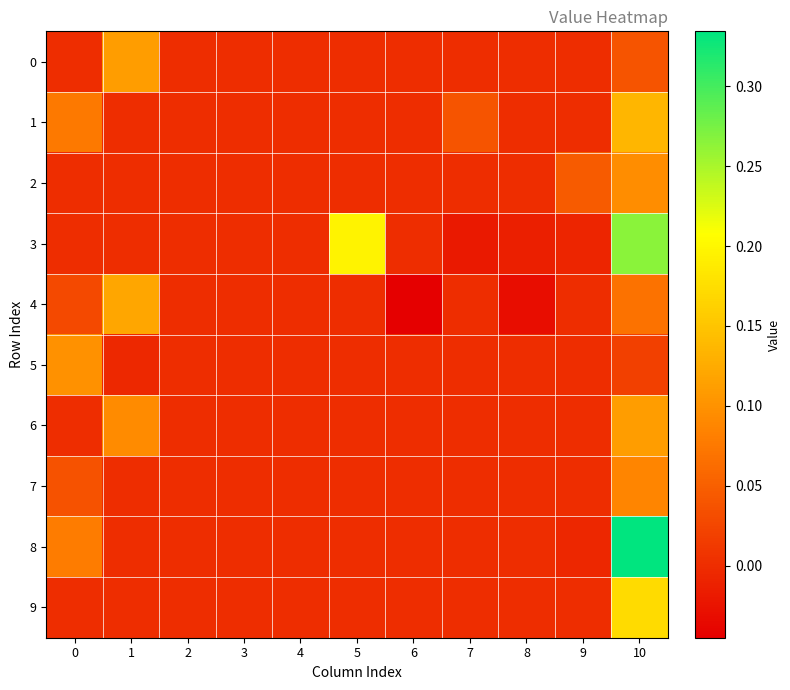

Reading right to left, extract all data points from this chart.

0: 10=0.0	9=0.0	8=0.0	7=0.0	6=0.0	5=0.0	4=0.0	3=0.0	2=0.0	1=0.1	0=0.0
1: 10=0.1	9=0.0	8=0.0	7=0.0	6=0.0	5=0.0	4=0.0	3=0.0	2=0.0	1=0.0	0=0.1
2: 10=0.1	9=0.0	8=0.0	7=0.0	6=0.0	5=0.0	4=0.0	3=0.0	2=0.0	1=0.0	0=0.0
3: 10=0.3	9=-0.0	8=-0.0	7=-0.0	6=0.0	5=0.2	4=0.0	3=0.0	2=0.0	1=0.0	0=0.0
4: 10=0.1	9=0.0	8=-0.0	7=0.0	6=-0.0	5=0.0	4=0.0	3=0.0	2=0.0	1=0.1	0=0.0
5: 10=0.0	9=0.0	8=0.0	7=0.0	6=0.0	5=0.0	4=0.0	3=0.0	2=0.0	1=-0.0	0=0.1
6: 10=0.1	9=0.0	8=0.0	7=0.0	6=0.0	5=0.0	4=0.0	3=0.0	2=0.0	1=0.1	0=0.0
7: 10=0.1	9=0.0	8=0.0	7=0.0	6=0.0	5=0.0	4=0.0	3=0.0	2=0.0	1=0.0	0=0.0
8: 10=0.3	9=-0.0	8=0.0	7=0.0	6=0.0	5=0.0	4=0.0	3=0.0	2=0.0	1=0.0	0=0.1
9: 10=0.2	9=0.0	8=0.0	7=0.0	6=0.0	5=0.0	4=0.0	3=0.0	2=0.0	1=0.0	0=0.0